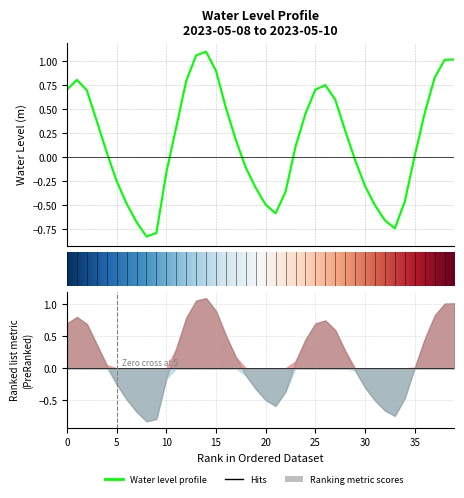

What is the label of the 16th point from the left?

15